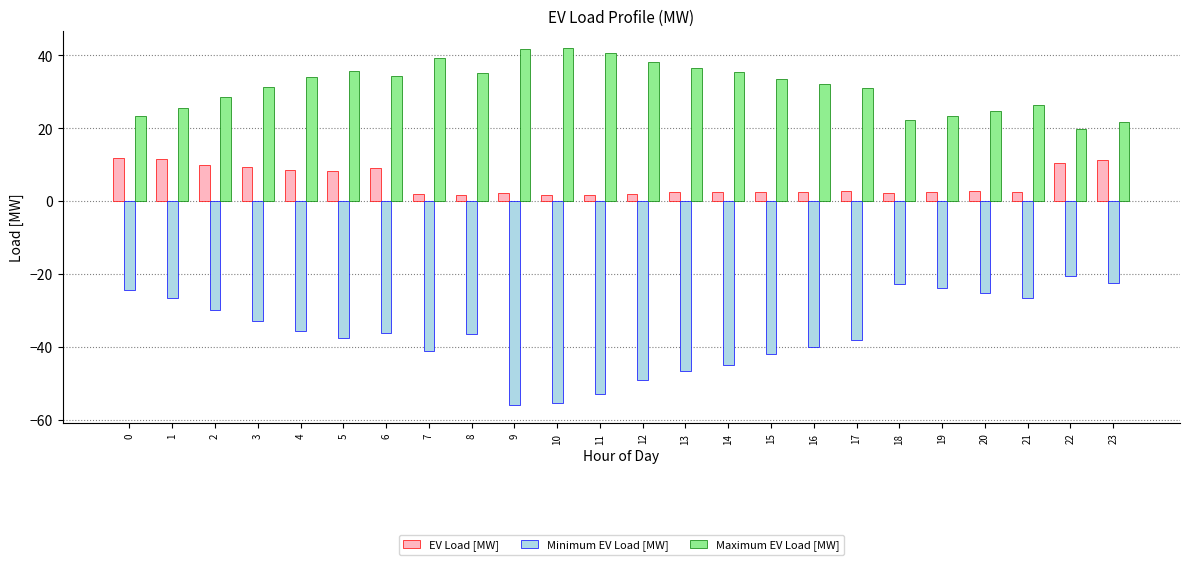

List the series in order of their peak value, highest first.

Maximum EV Load [MW], EV Load [MW], Minimum EV Load [MW]